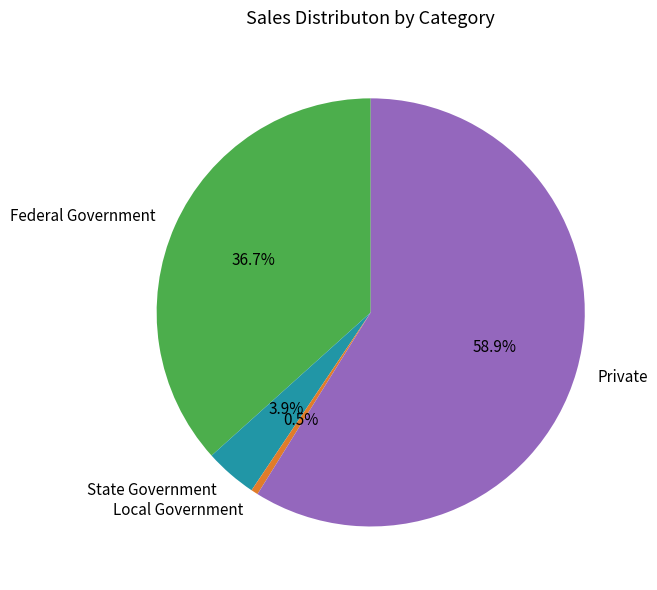

Count the number of slices in the pie.

4